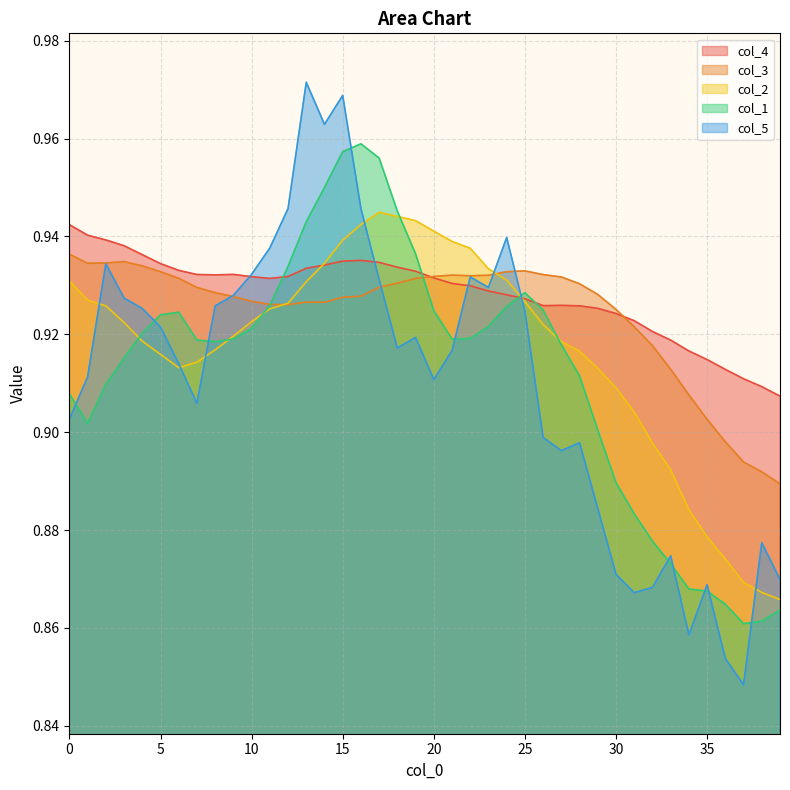

After their last crossing, which series has the higher values: col_3 or col_4?

col_4